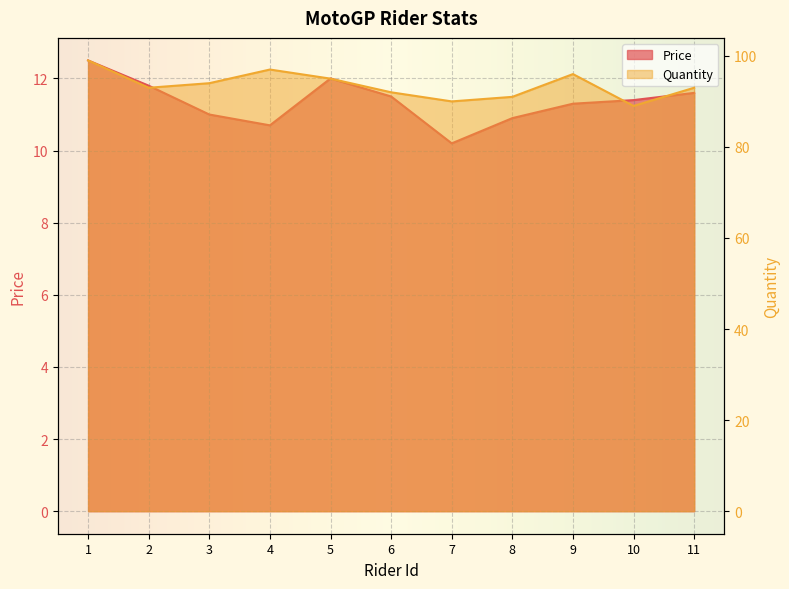

Which series has the largest total across all categories?

Quantity